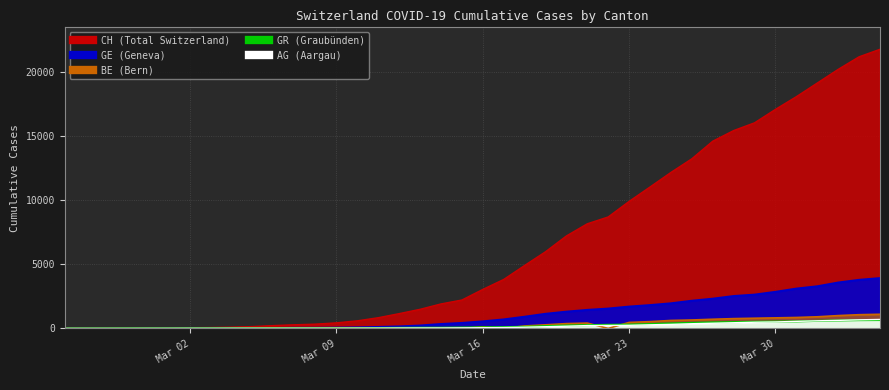

What is the total value across all series at Mar 02?

82